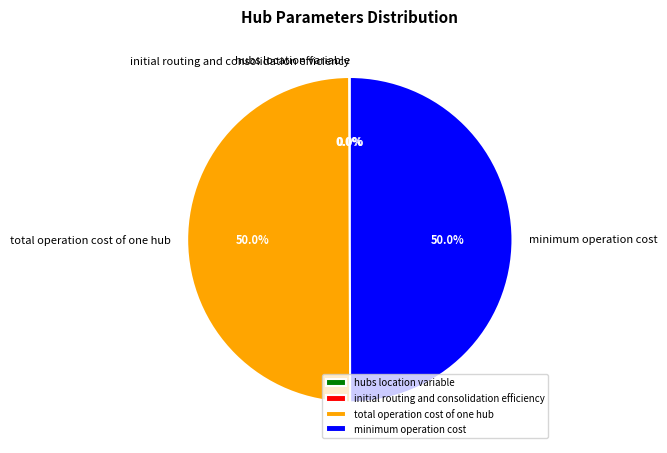

Is the sum of total operation cost of one hub and minimum operation cost greater than half?

Yes